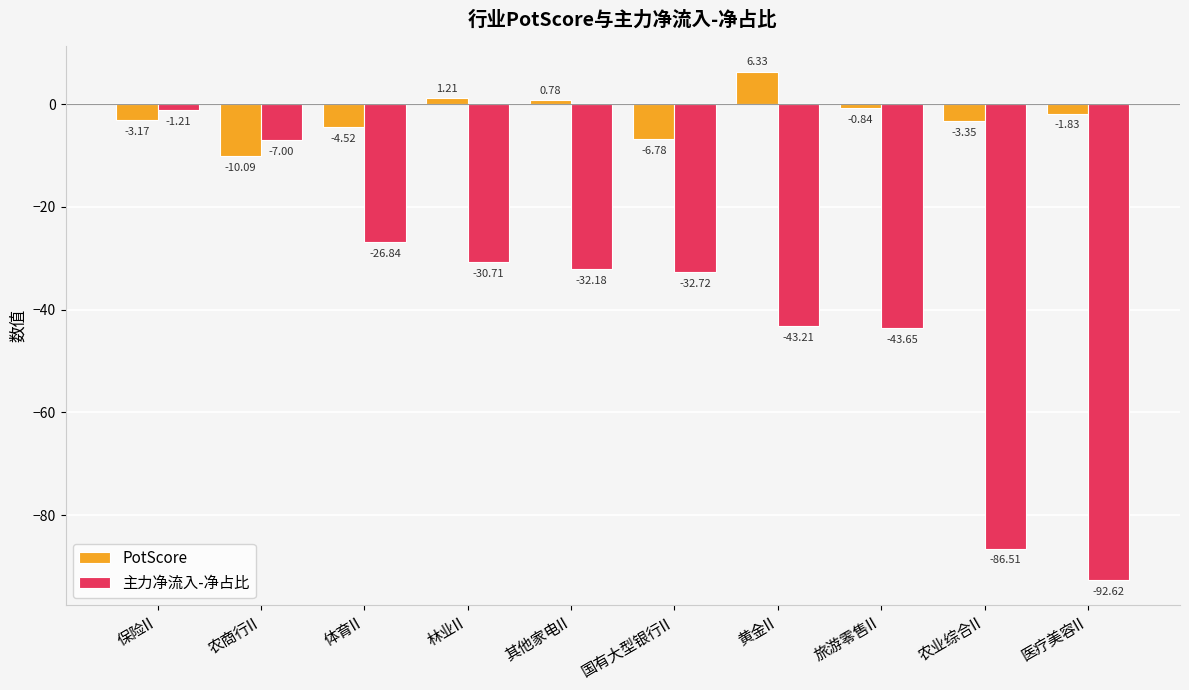

What are all the series names shown in the legend?

PotScore, 主力净流入-净占比